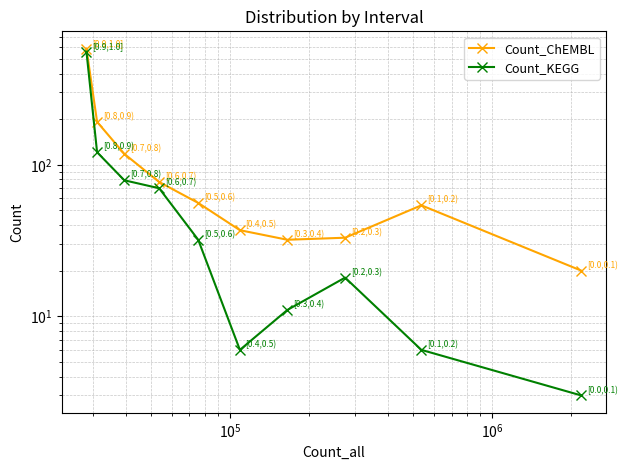

How many interior local valleys does the Count_KEGG series have?

1